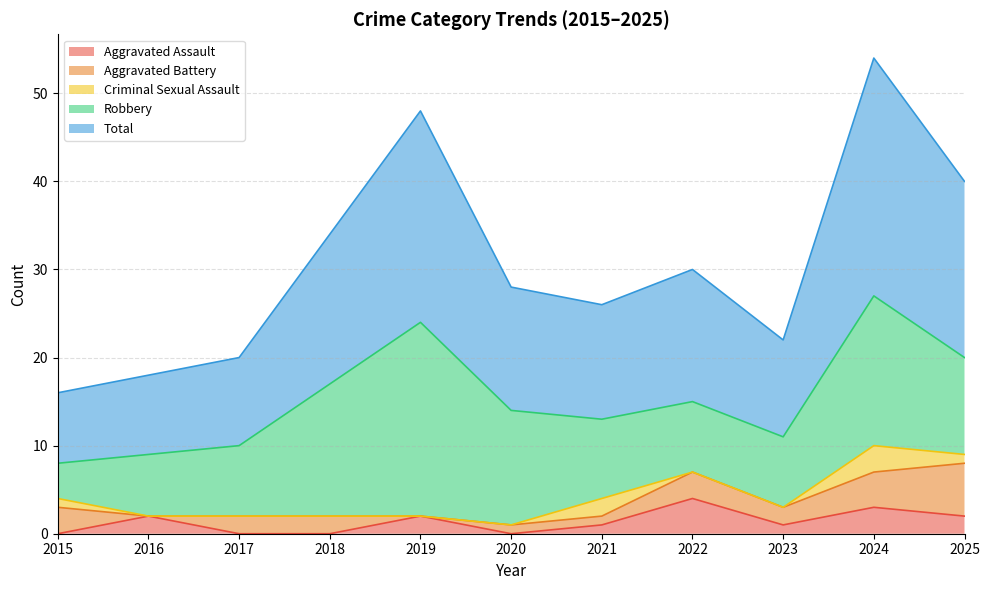

How many categories are shown in the chart?

11